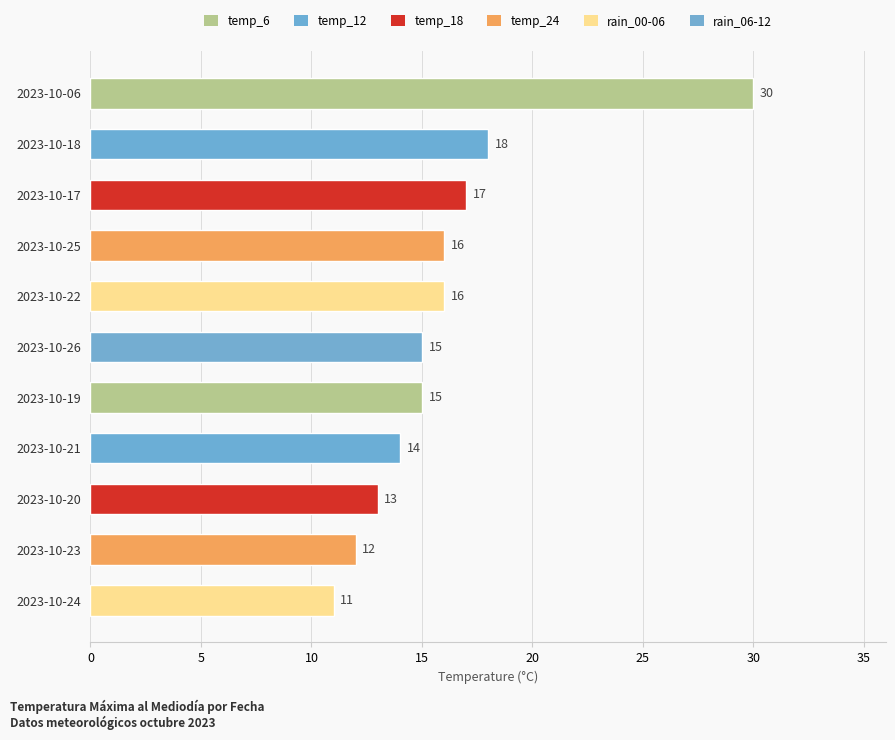

Reading top to bottom, what are all the values shown in this chart?

30	18	17	16	16	15	15	14	13	12	11